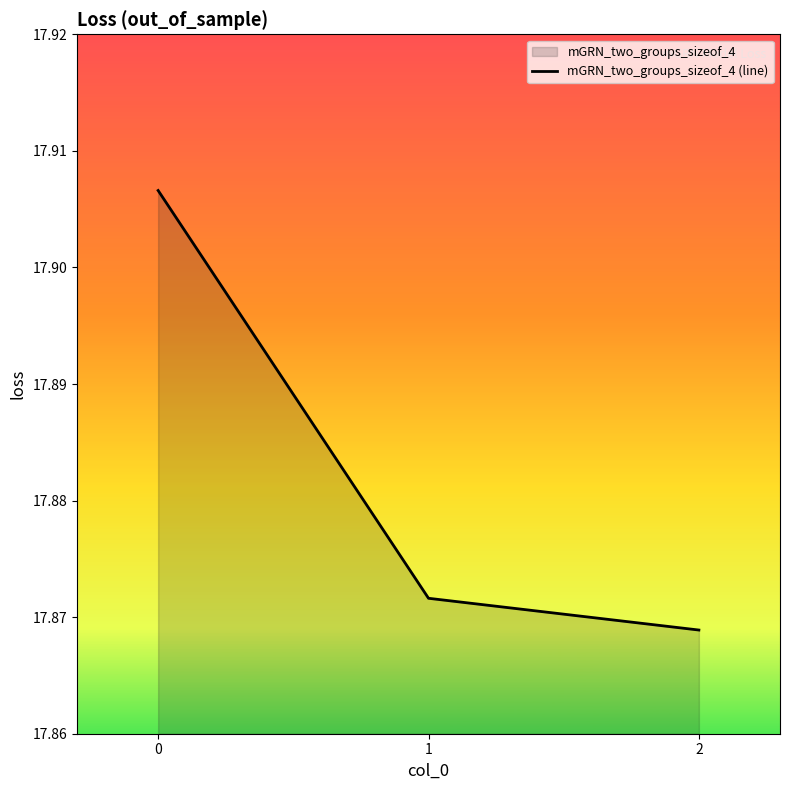

What is the value of the 2nd point from the left?

17.9